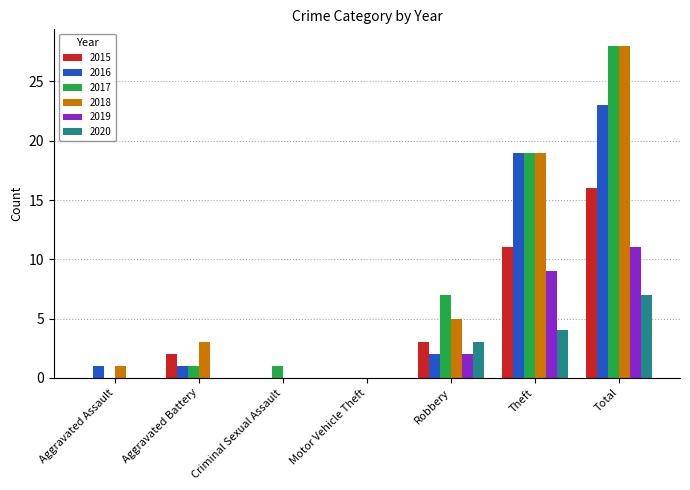

Which series changed the most between Aggravated Battery and Motor Vehicle Theft?

2018